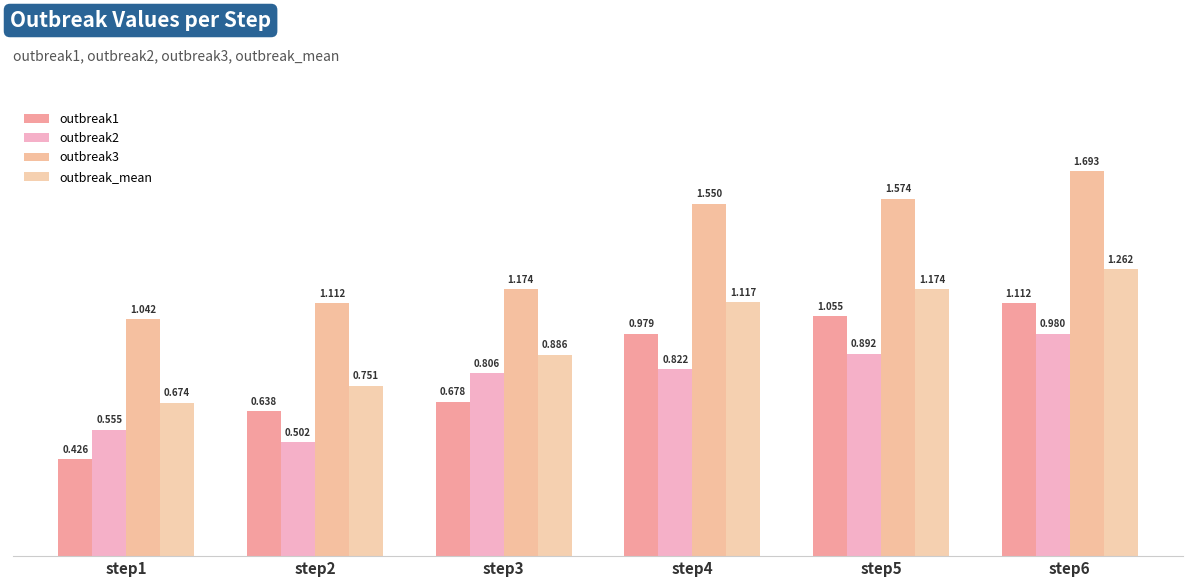

What is the difference between the outbreak1 values at step3 and step1?

0.3